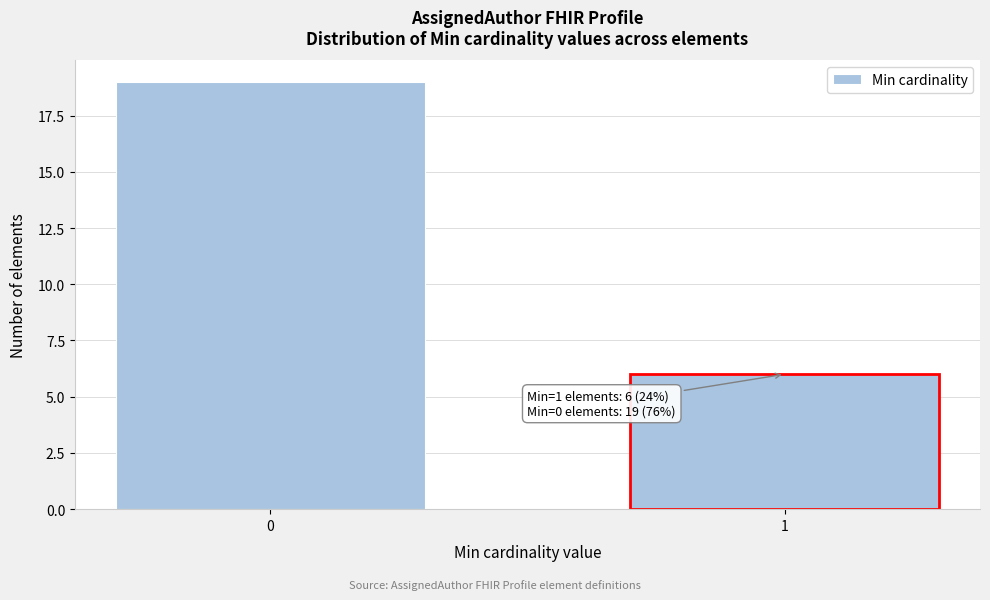

Reading left to right, list all the values displayed in this chart.

0=19	1=6